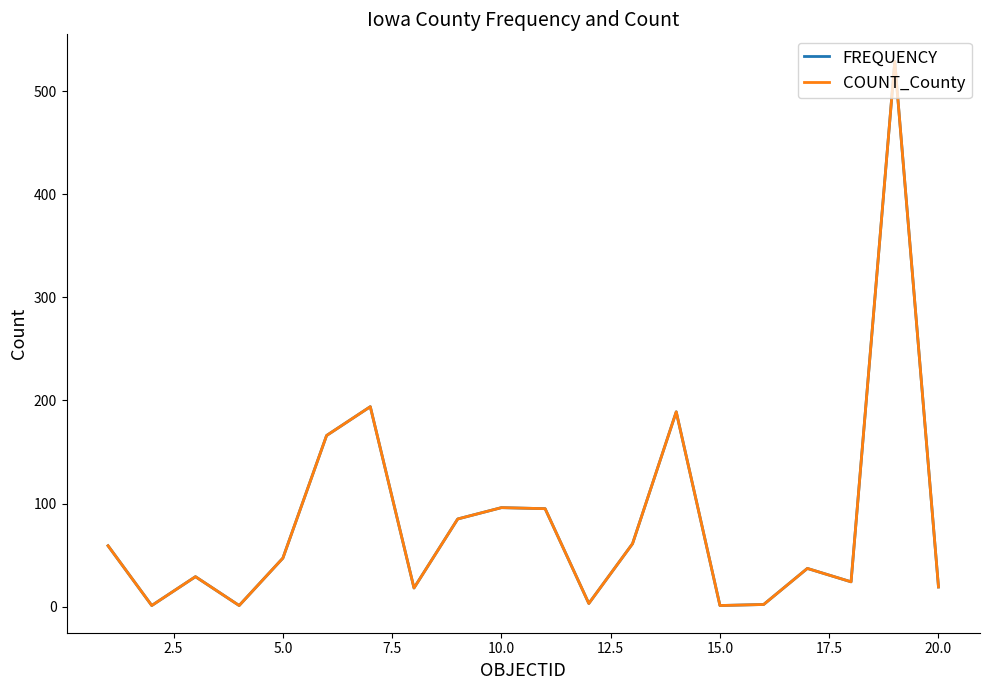

Is this an area chart (filled region under the line)?

No